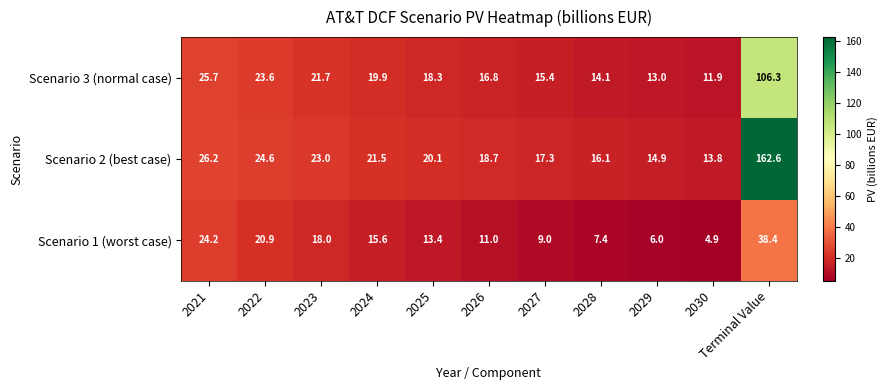

Where is Scenario 3 (normal case) nearest to the value 59?

2021